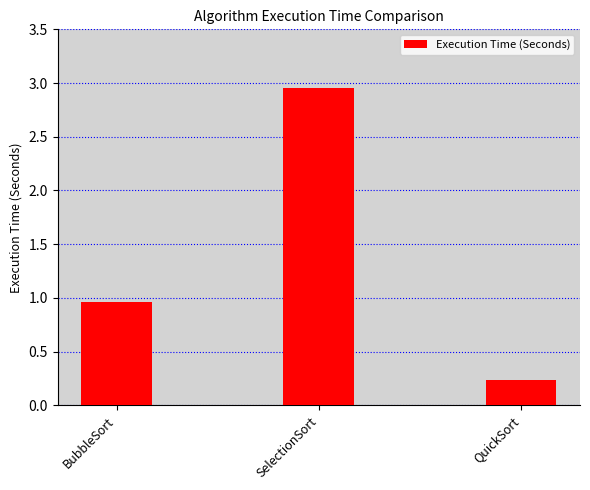

Which category has the highest value across all series?

SelectionSort